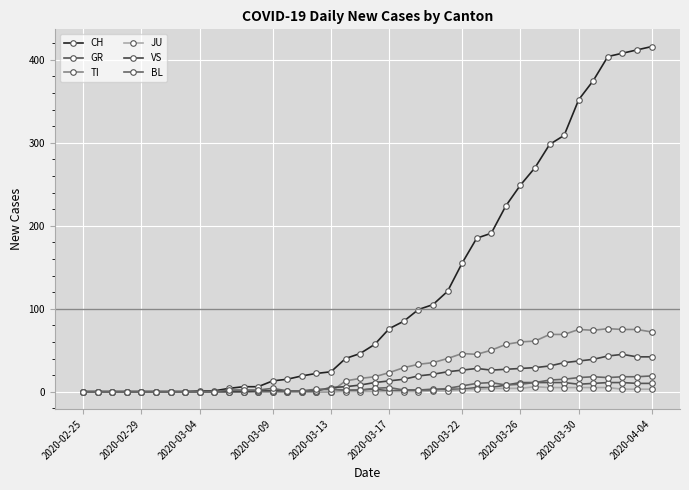

How many series are shown in this chart?

6